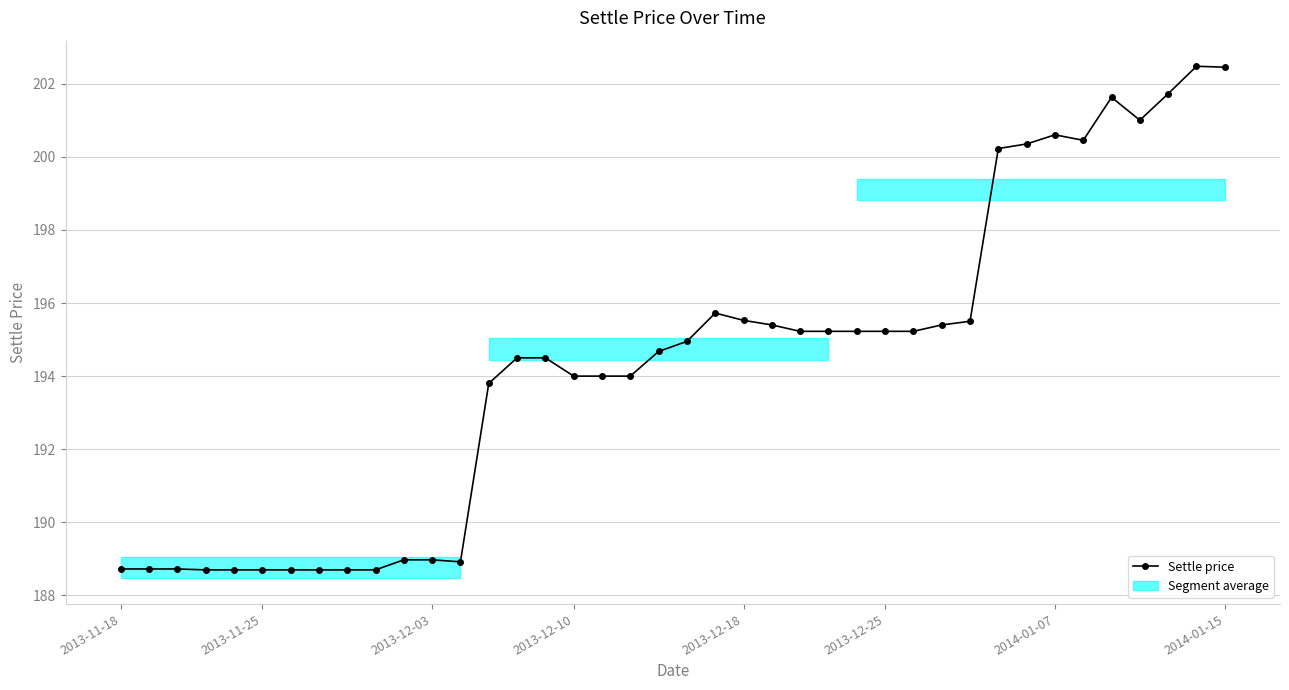

What is the sum of all values?

7772.9